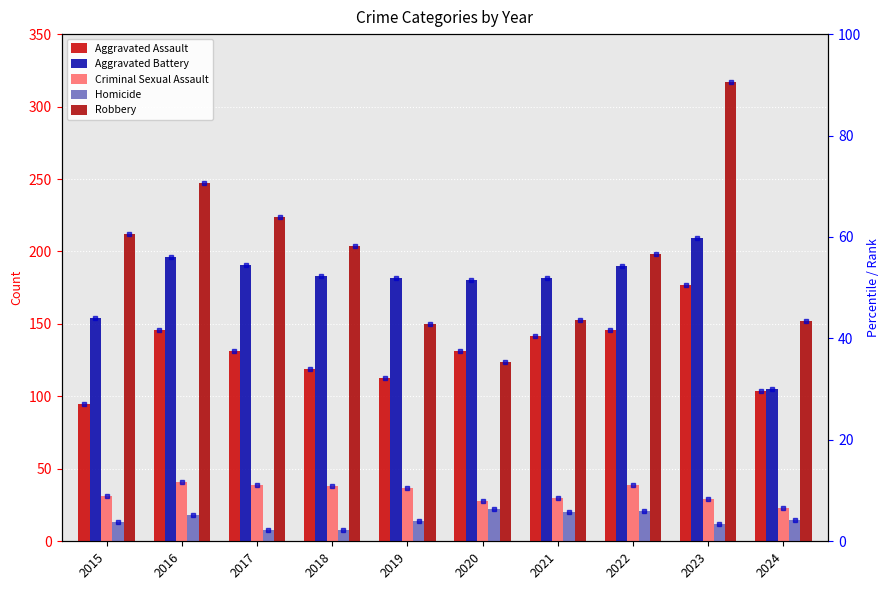

What is the difference between the highest and lowest values at 2016?

229